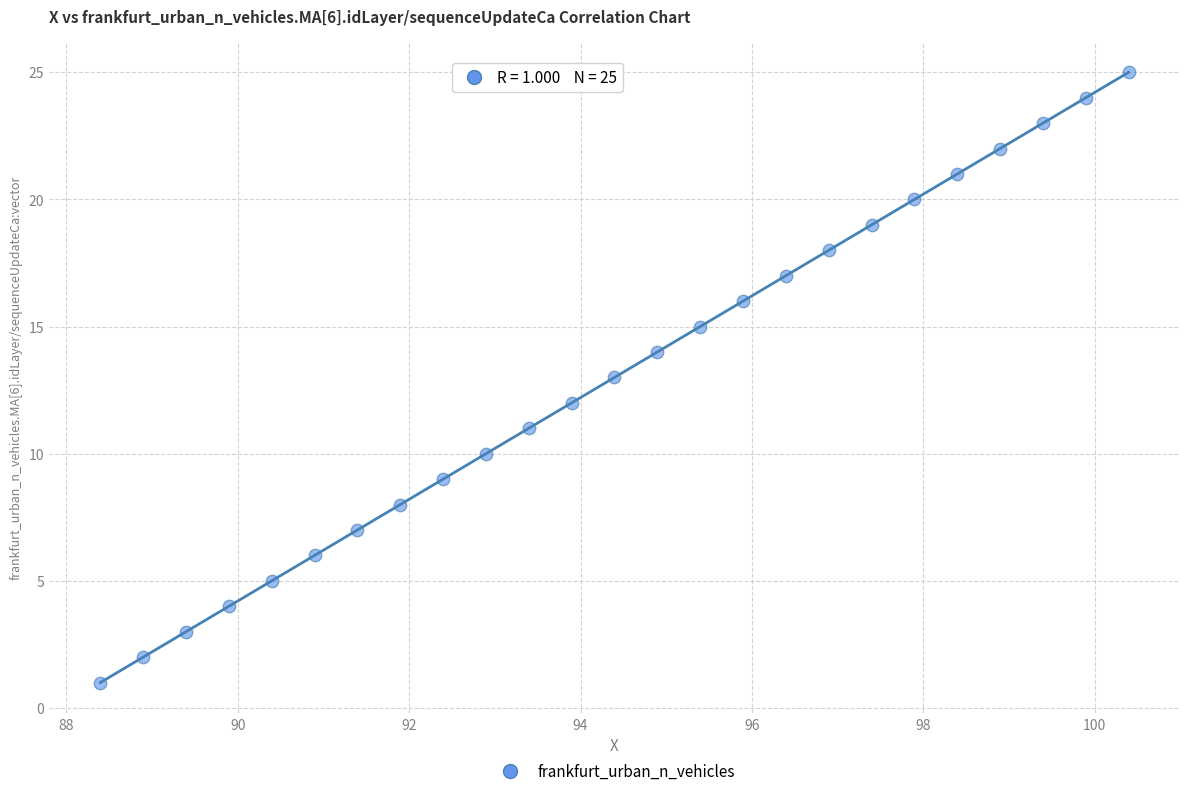

Count the number of points in this scatter plot.

25